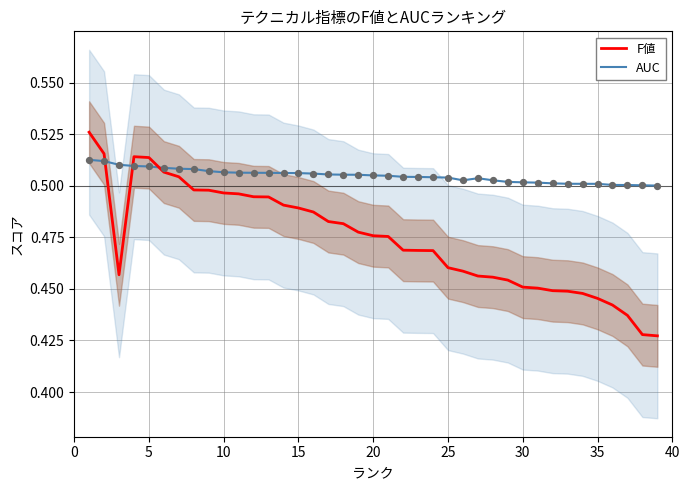

How many intersections are there between F値 and AUC?

3